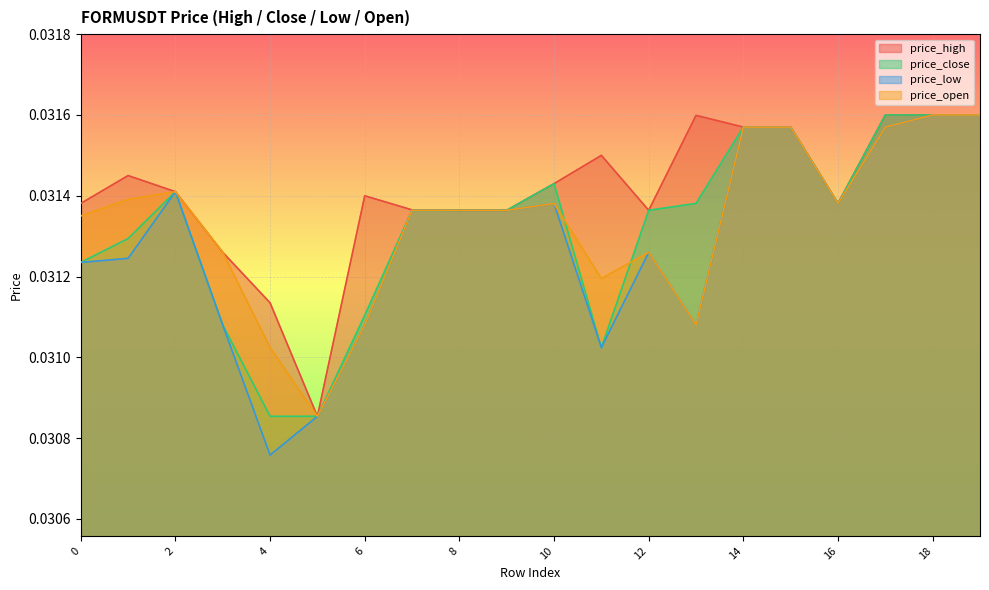

Which category has the lowest value across all series?

4